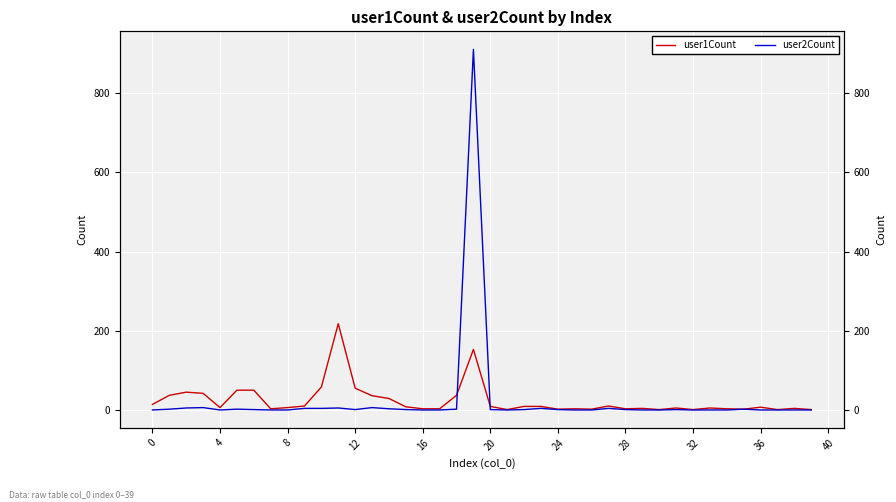

The user2Count series shows 1 at 24. True or false?

True